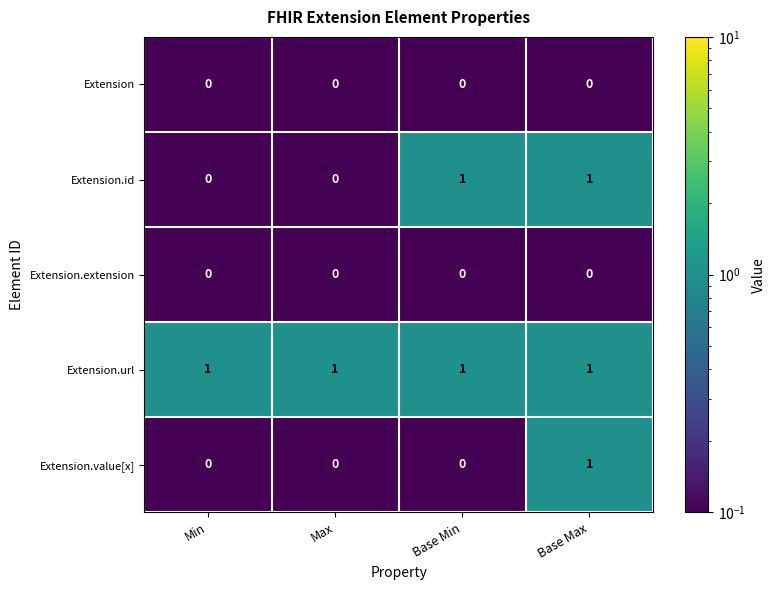

How many categories are shown in the chart?

4